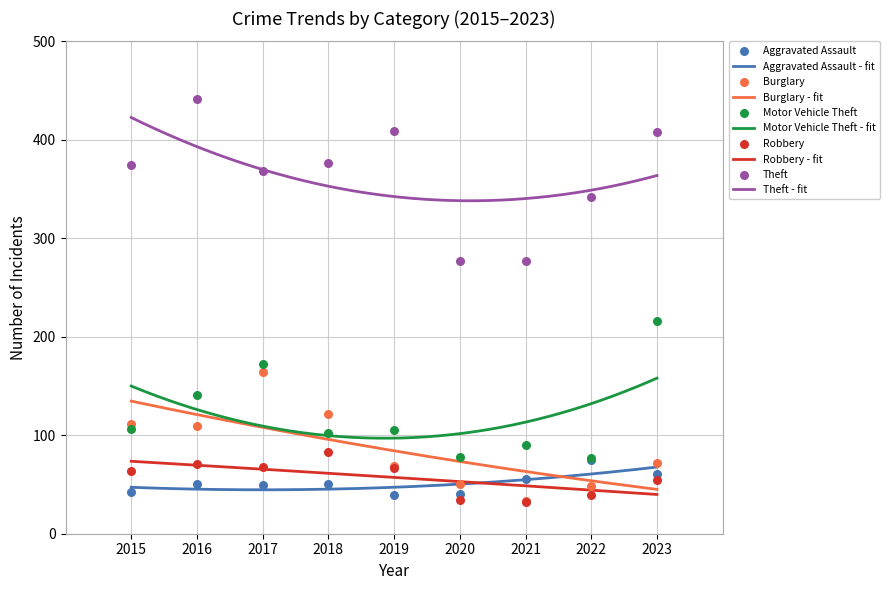

Which series reaches the maximum Y coordinate?

Theft